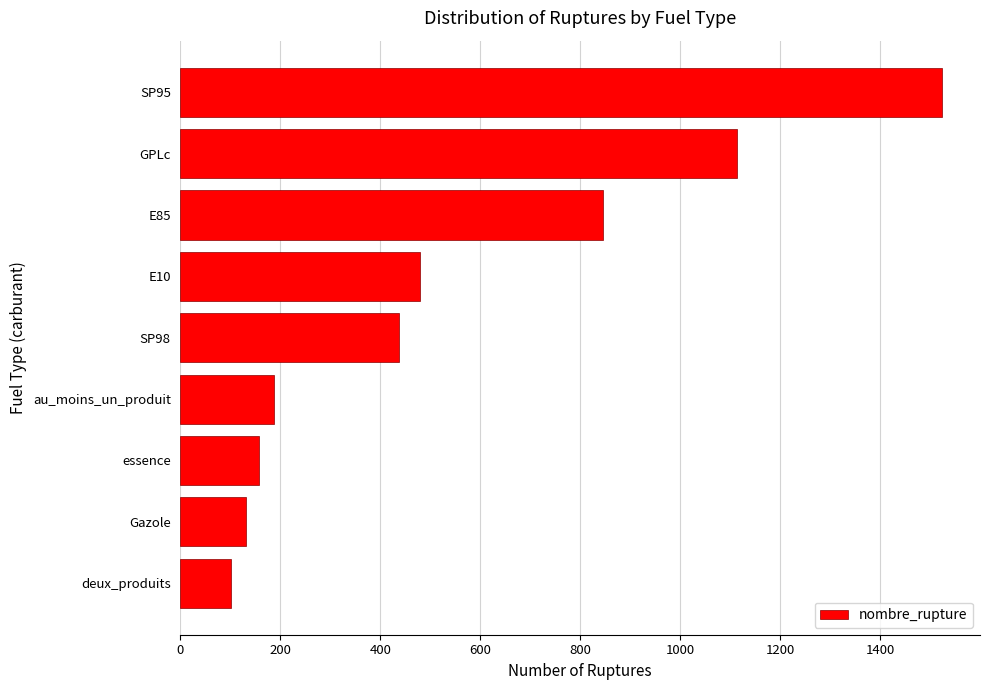

What is the difference between the maximum and minimum values?

1422